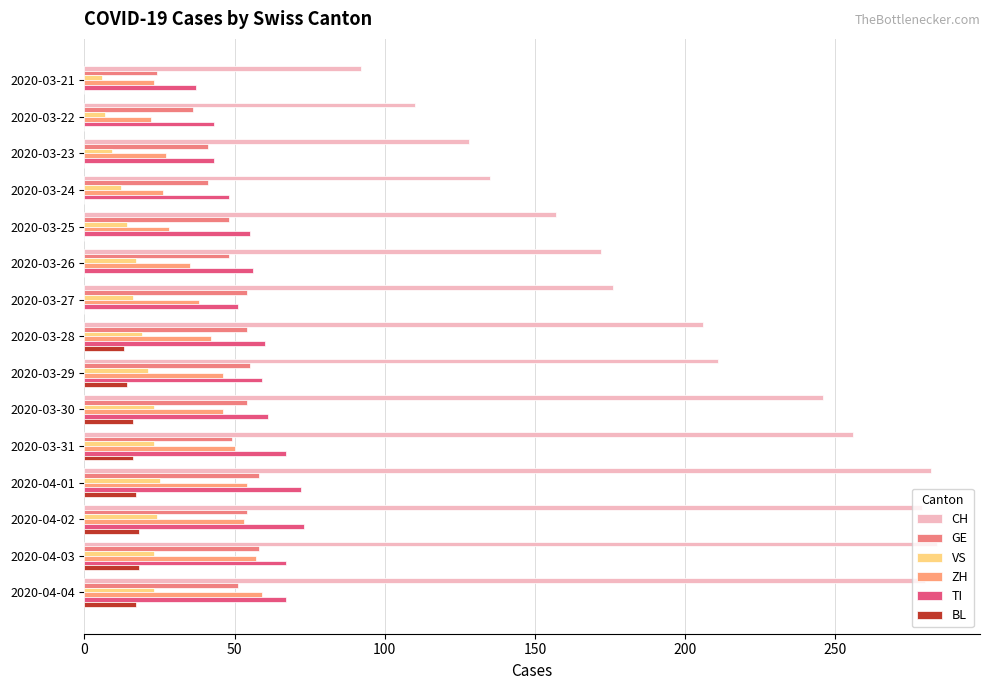

List the series in order of their peak value, lowest first.

BL, VS, GE, ZH, TI, CH